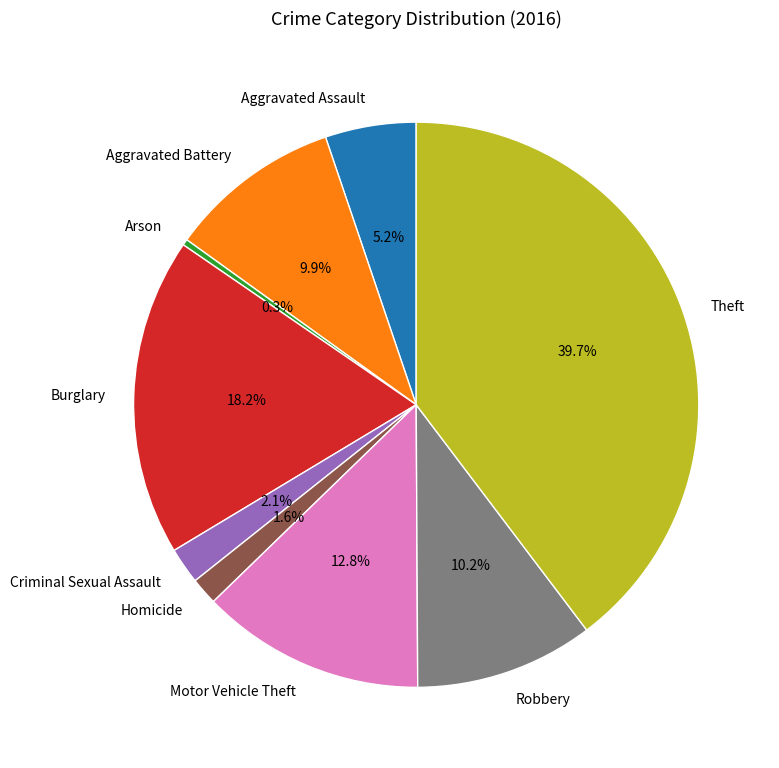

The Robbery slice represents 19% of the pie. True or false?

False